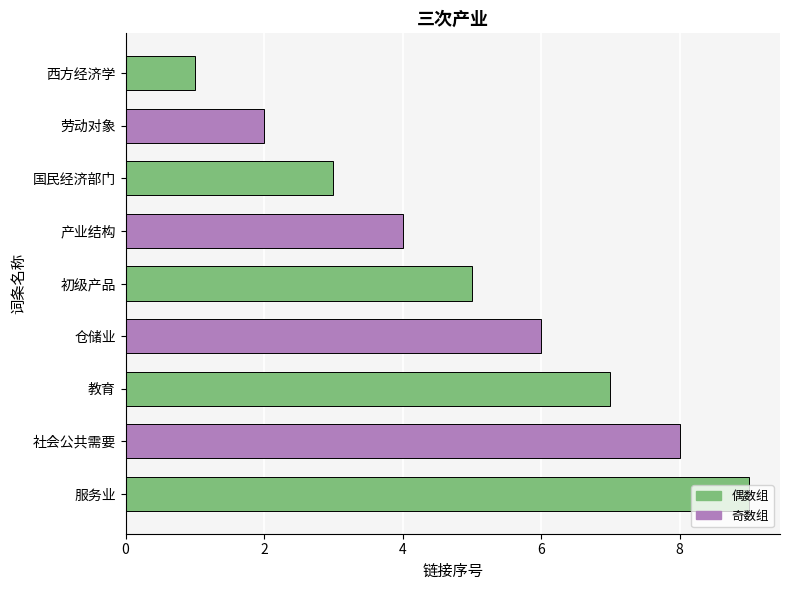

Rank the categories by value from highest to lowest.

服务业, 社会公共需要, 教育, 仓储业, 初级产品, 产业结构, 国民经济部门, 劳动对象, 西方经济学